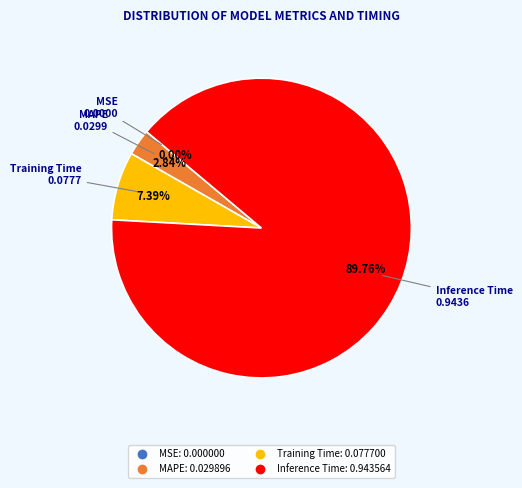

Is there a majority slice in this chart?

Yes